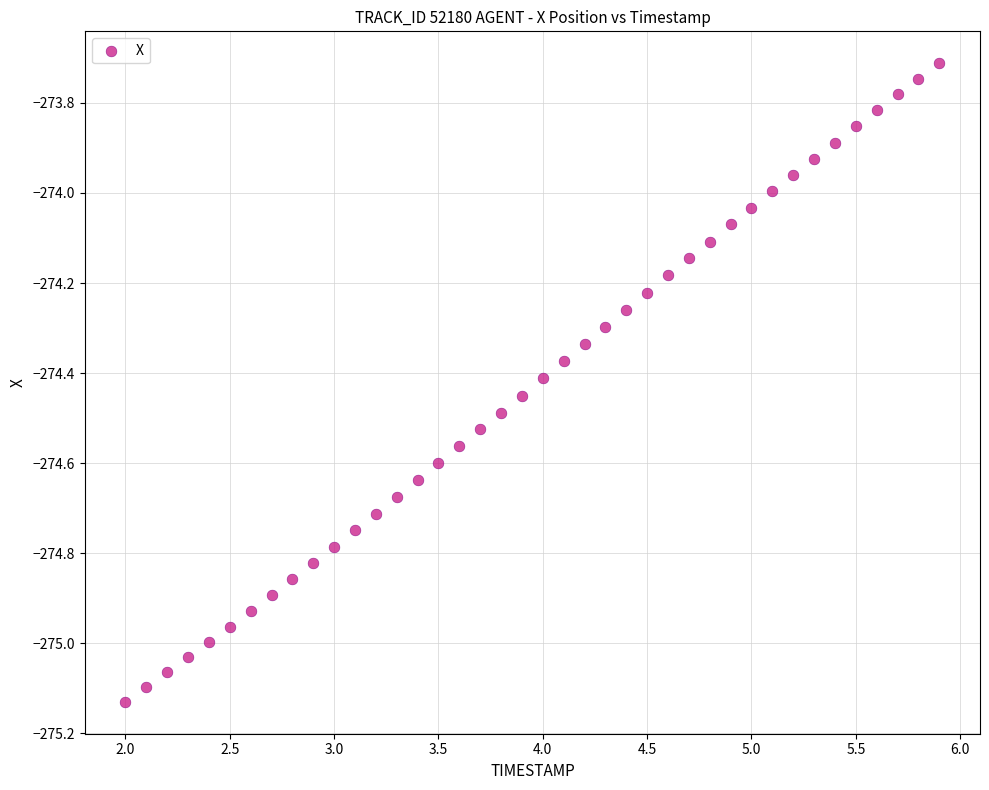

What is the range of X values (max minus min)?

3.9